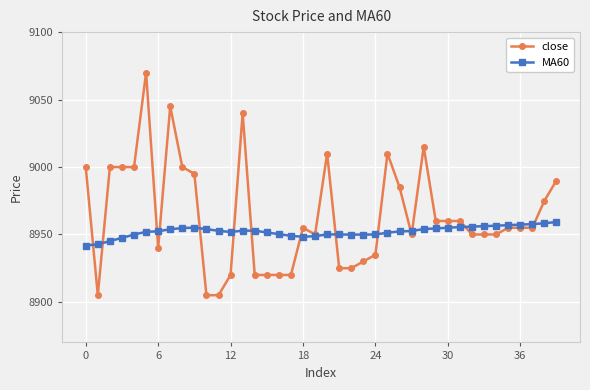

Which series has the widest spread of values?

close